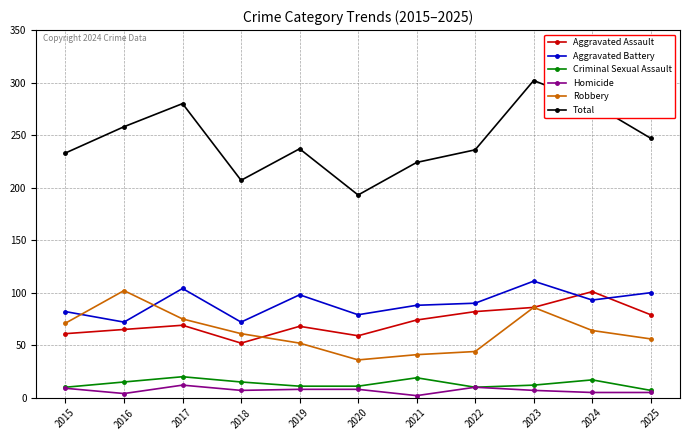

What are all the series names shown in the legend?

Aggravated Assault, Aggravated Battery, Criminal Sexual Assault, Homicide, Robbery, Total